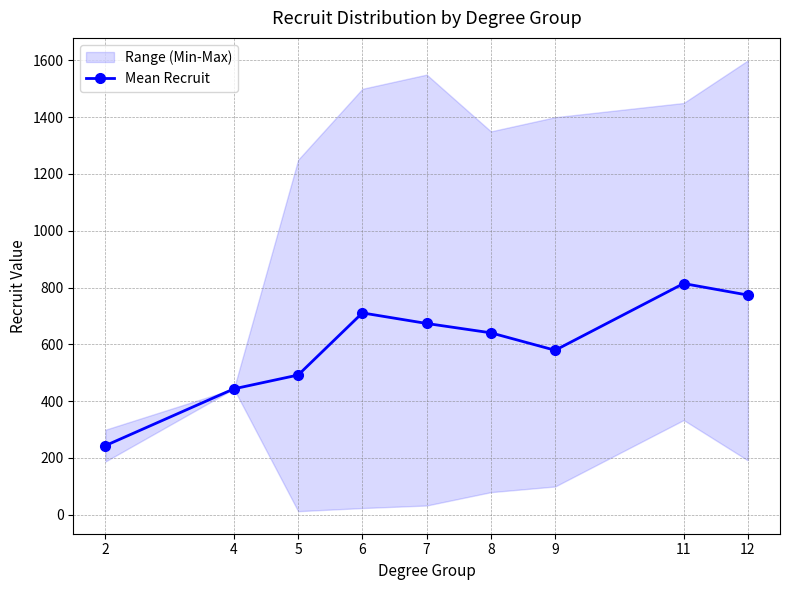

List the labels in order of value, smallest first.

2, 4, 5, 9, 8, 7, 6, 12, 11